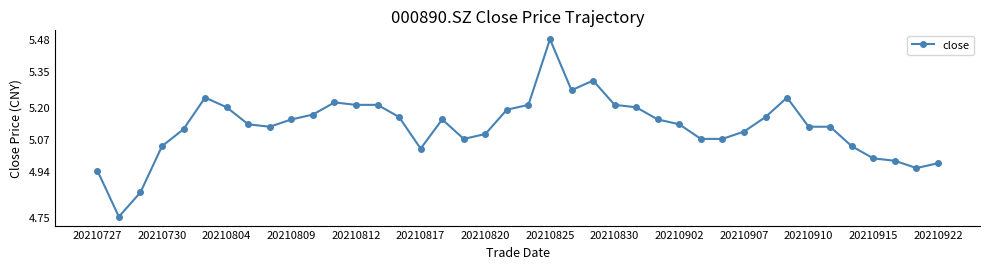

What is the difference between the second highest and second lowest values?

0.5